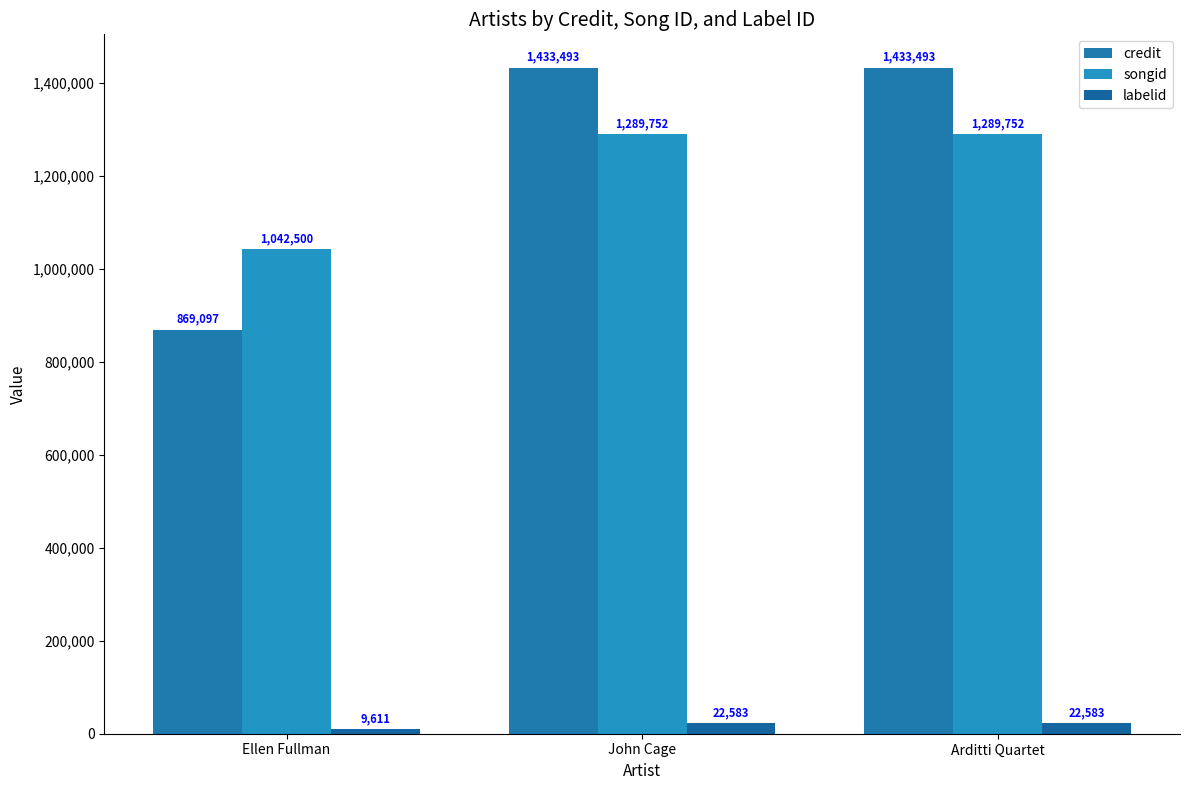

True or false: songid has a value of 312333 at Ellen Fullman.

False